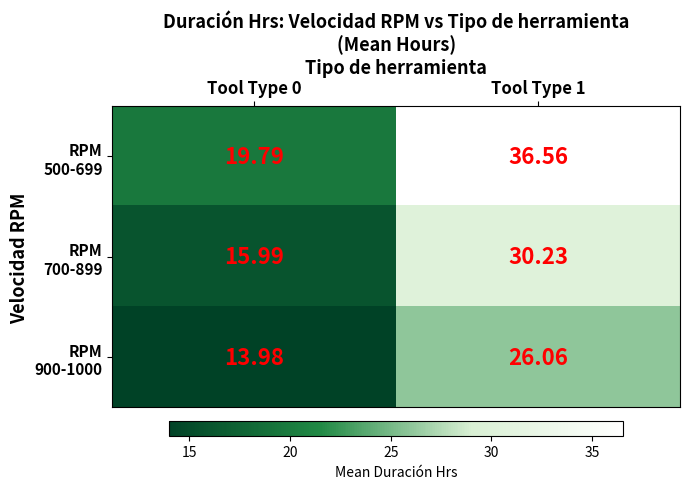

How many data points does each series have?

2